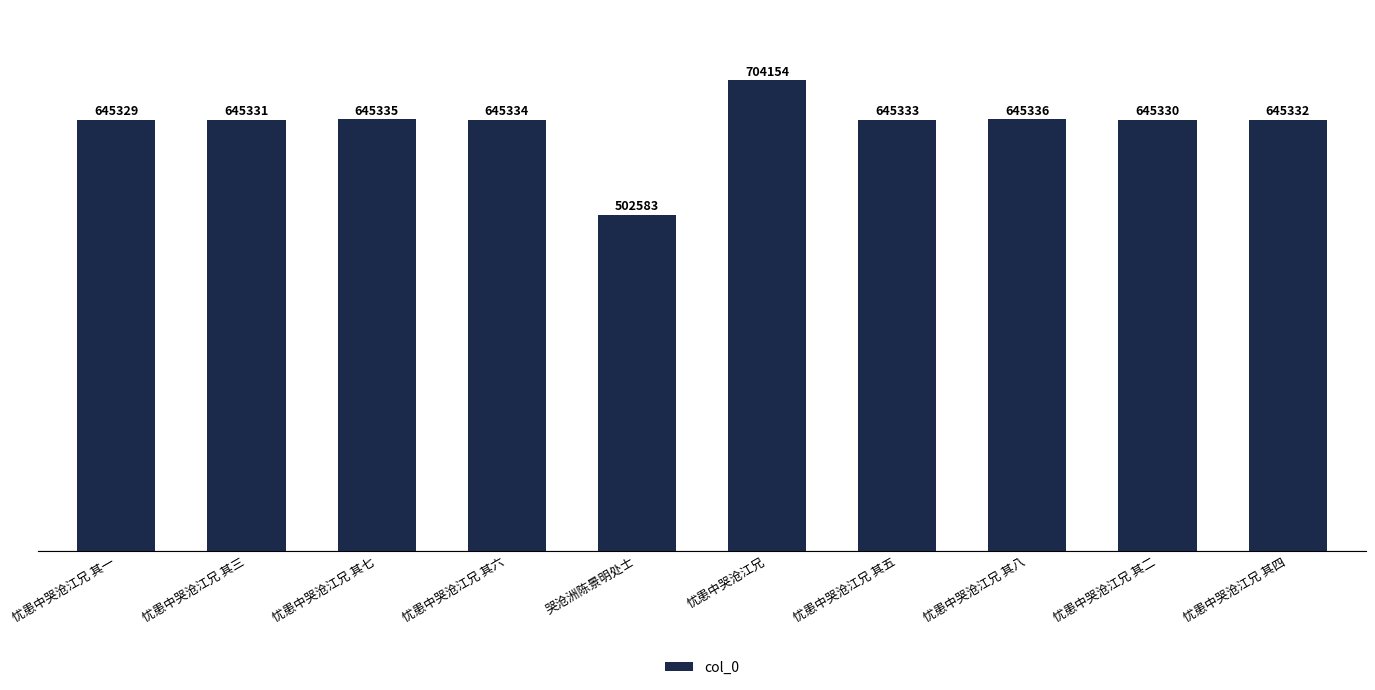

What is the change in value from 哭沧洲陈景明处士 to 忧患中哭沧江兄?

+201571